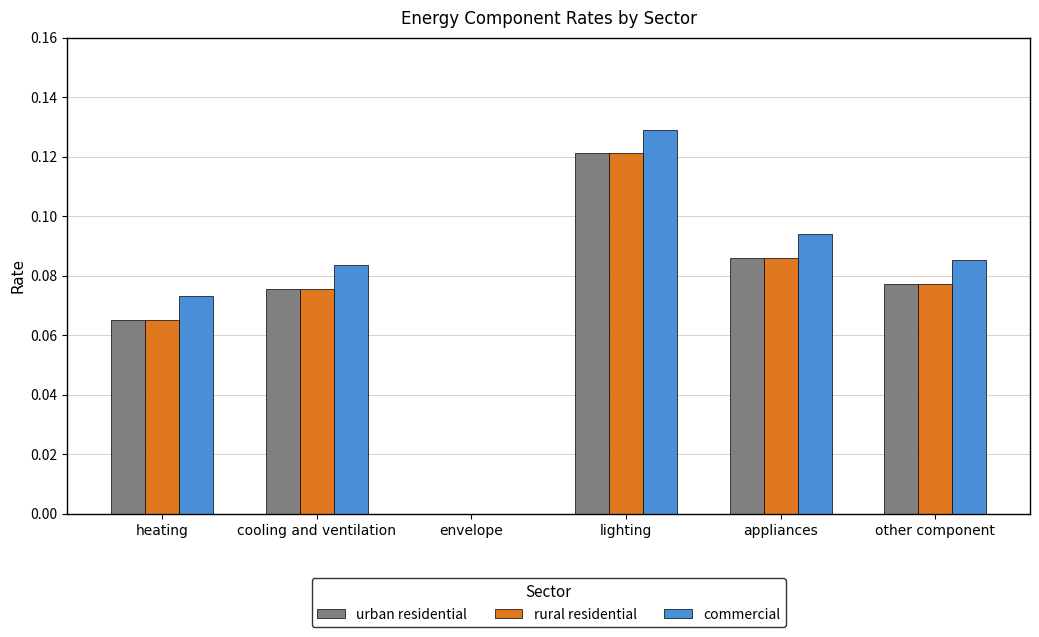

Is the value of commercial at lighting greater than the value of rural residential at cooling and ventilation?

Yes